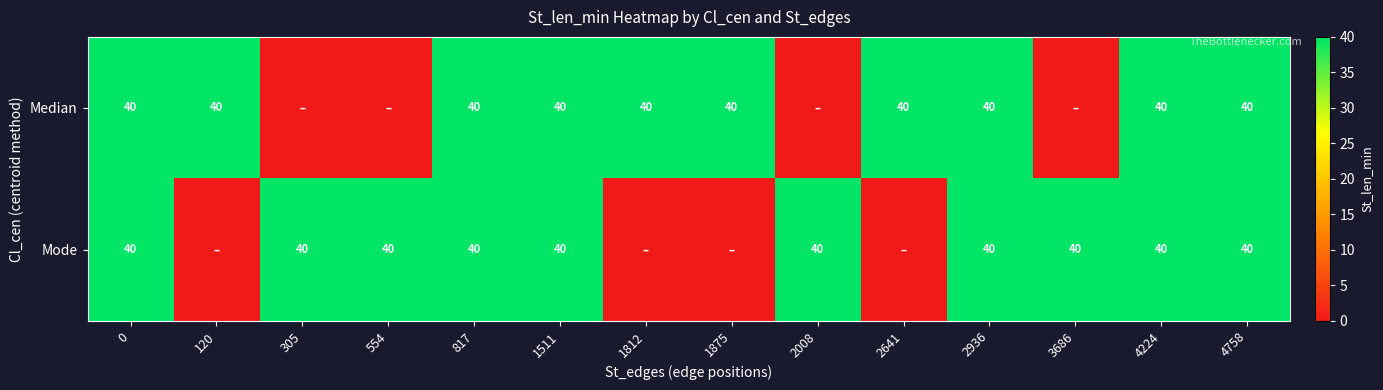

Is it true that Median equals 60 at 1875?

False